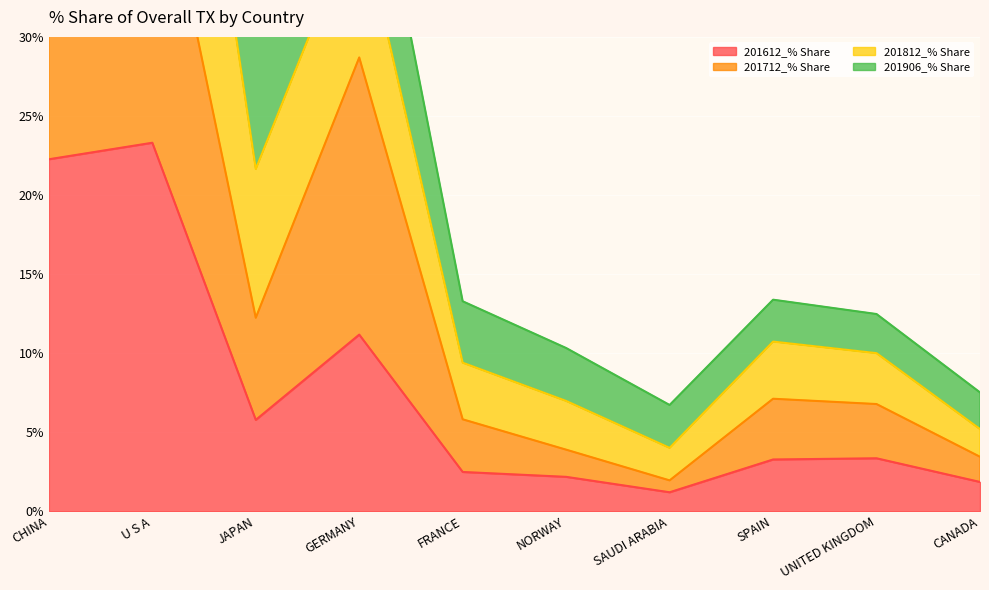

At which label does 201812_% Share first exceed 13?

CHINA